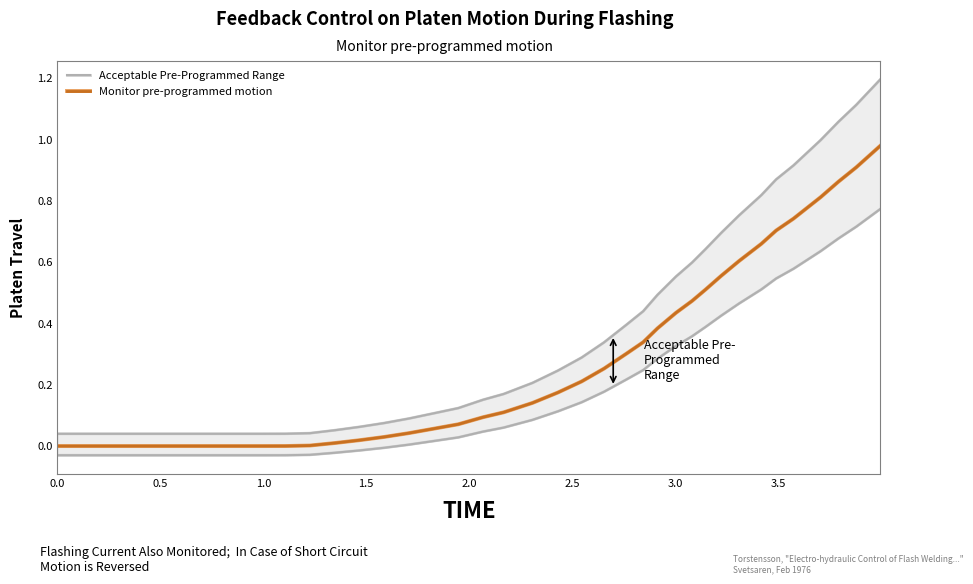

Does the chart display data point markers on the line(s)?

No